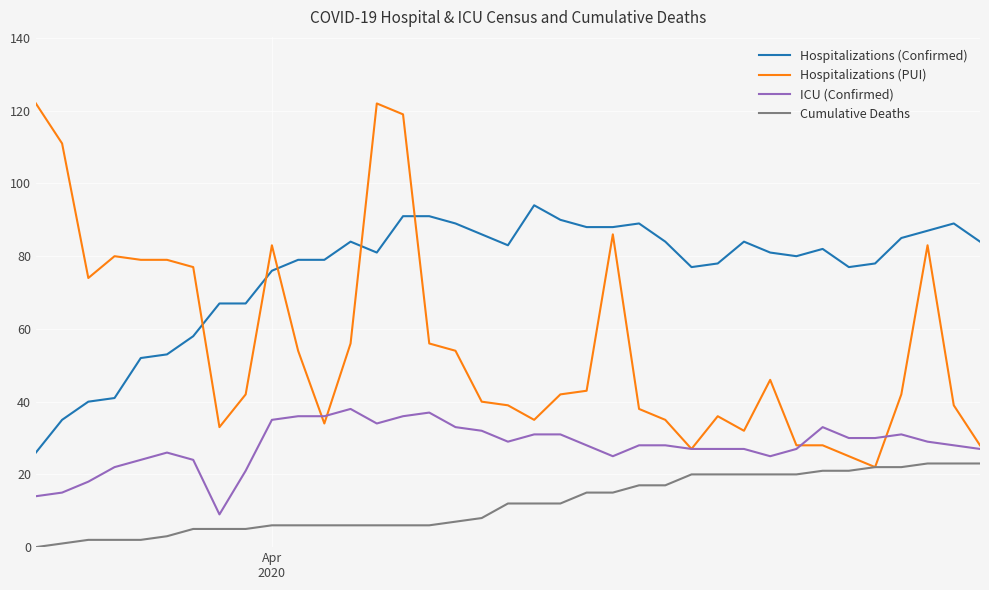

True or false: Cumulative Deaths and ICU (Confirmed) cross at least once.

False